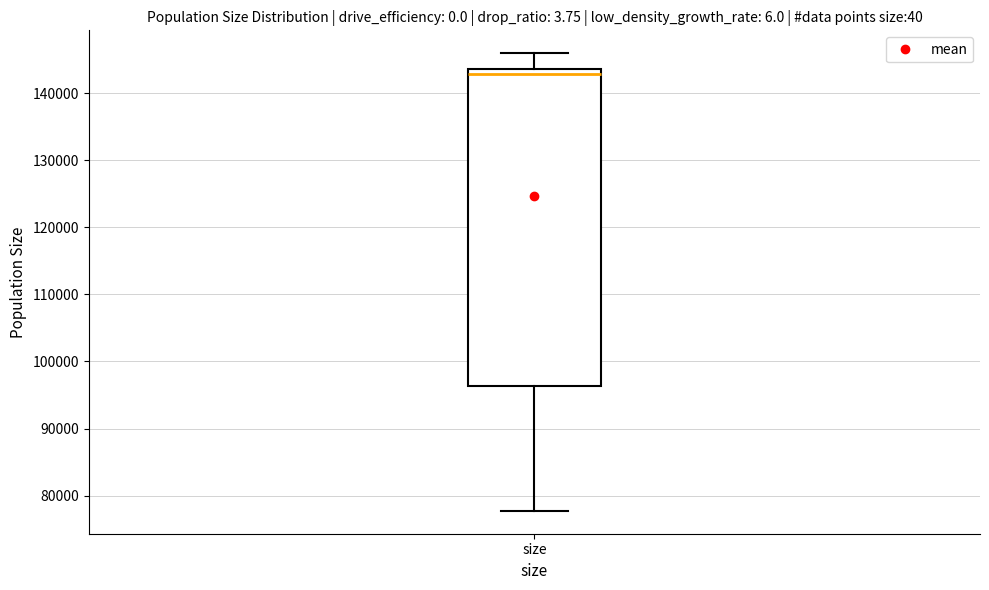

Where does the lower whisker of the box for size end on the y-axis? The values are not printed on the chart, so give them approximately, as read against the axis.

78000